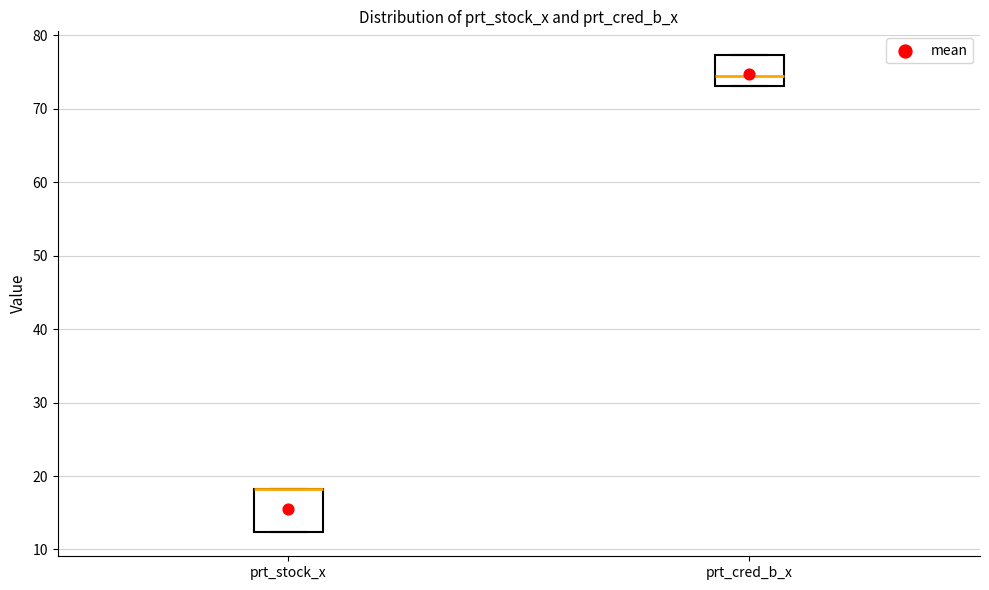

Comparing the boxes themselves (not the whiskers), which one is the tallest?

prt_stock_x